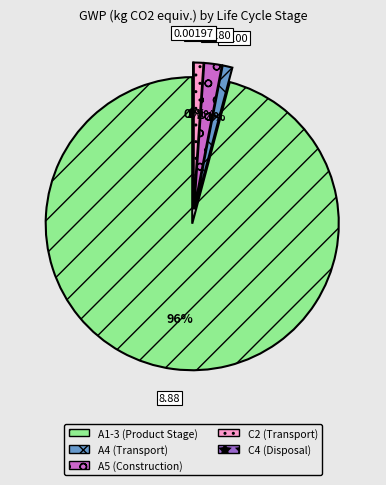

How many slices are in this pie chart?

5